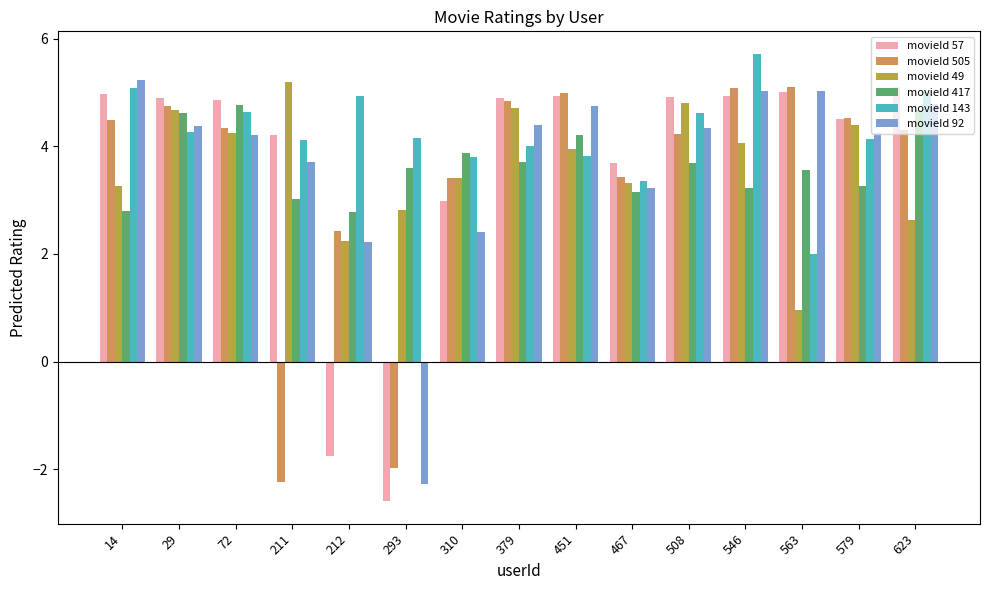

Is it true that movieId 49 equals 4.2 at 72?

True